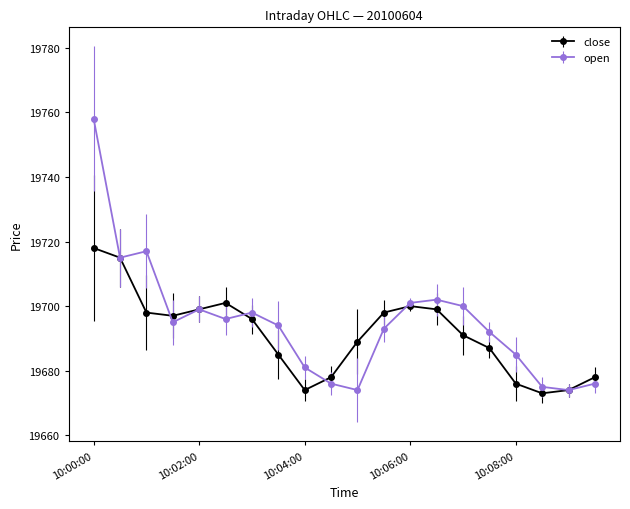

How many lines are shown in the chart?

2